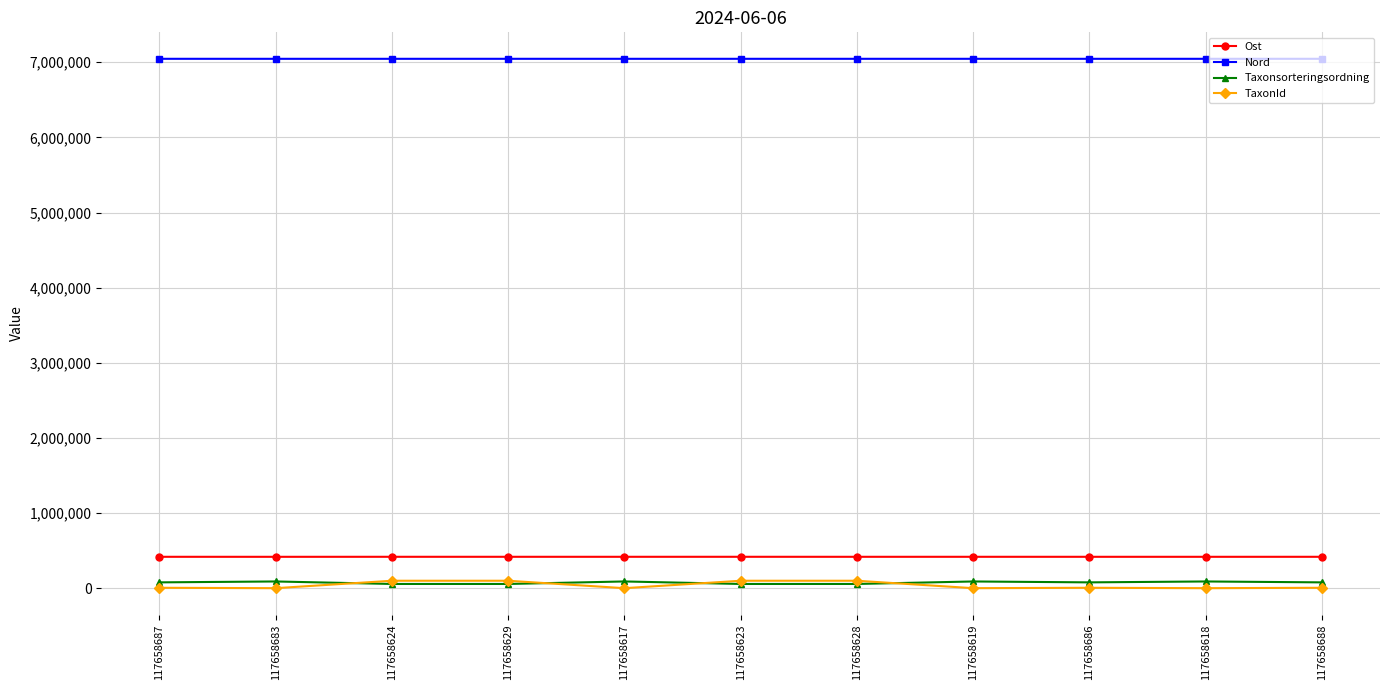

True or false: Ost has a value of 418692 at 117658686.

True